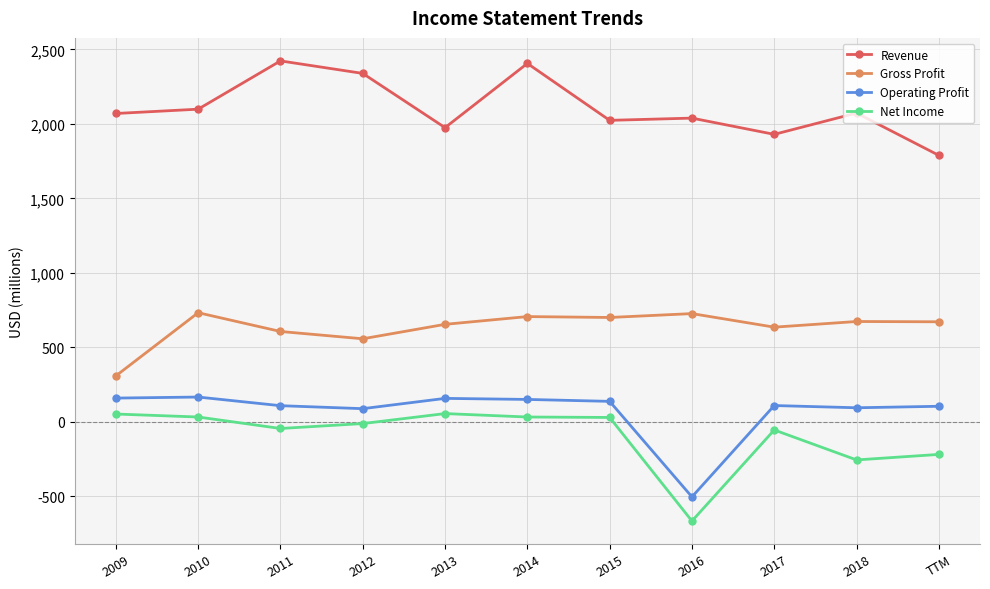

What position from the left is 2014?

6